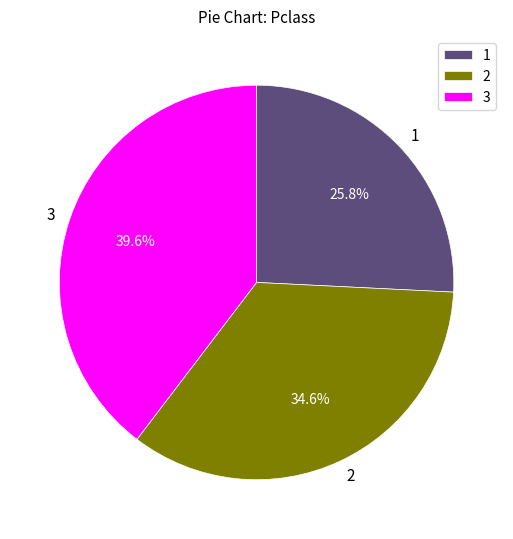

Which has a higher value, 2 or 3?

3